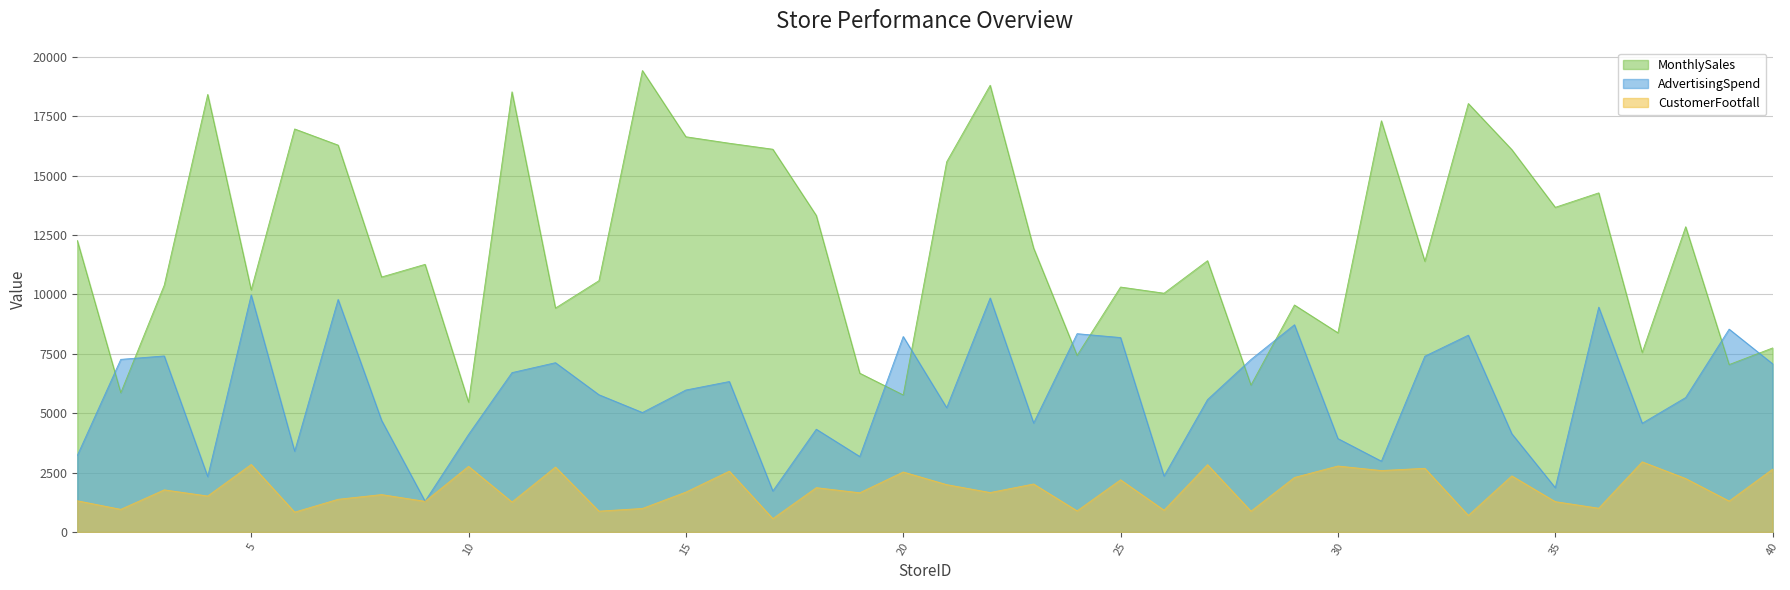

Does the chart have visible grid lines?

Yes